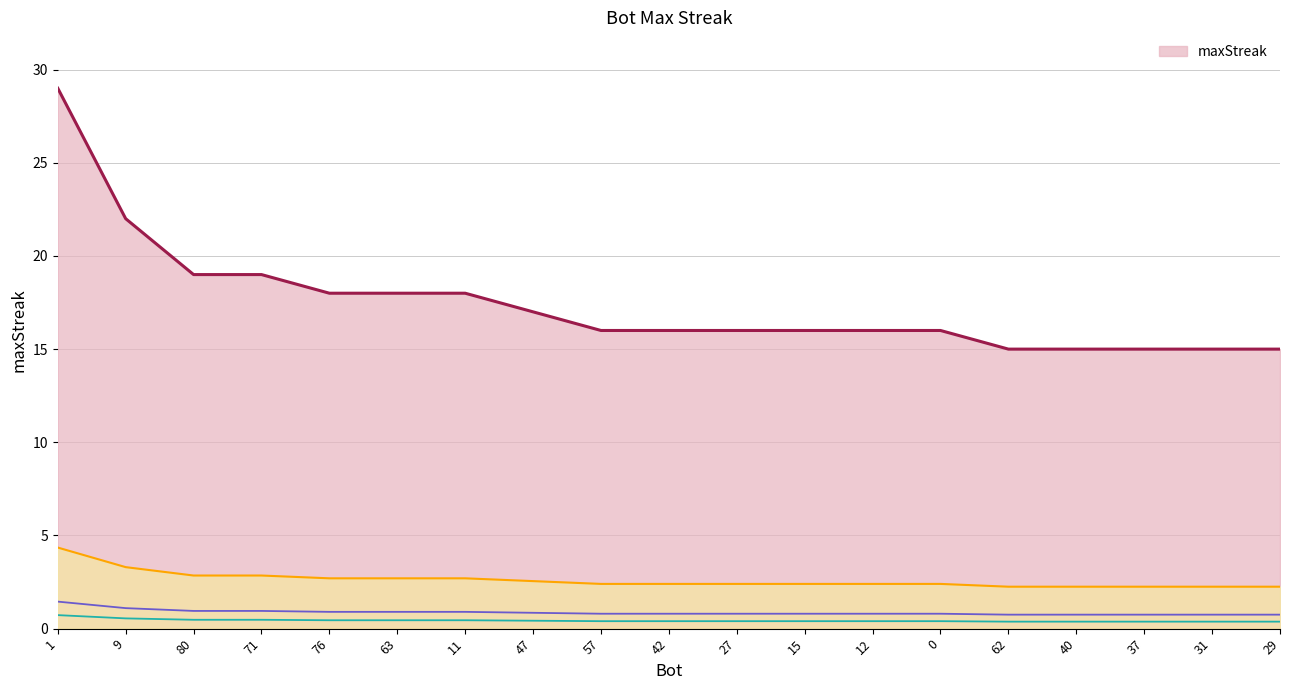

The chart shows a value of 5 at 63. True or false?

False